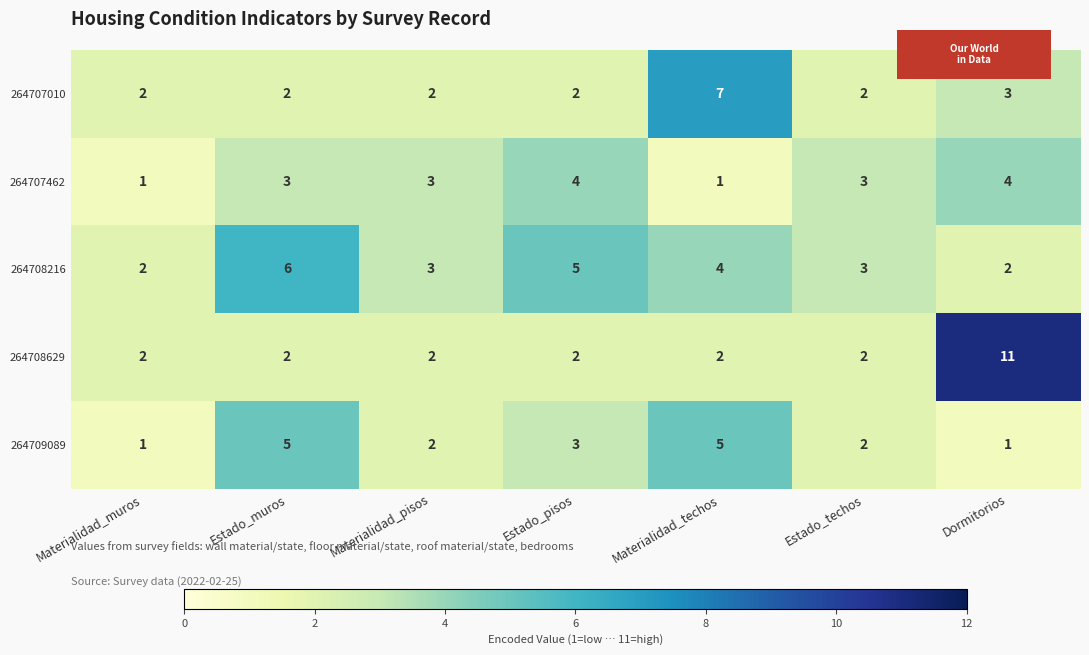

What is the difference between the 264709089 values at Materialidad_pisos and Materialidad_techos?

3